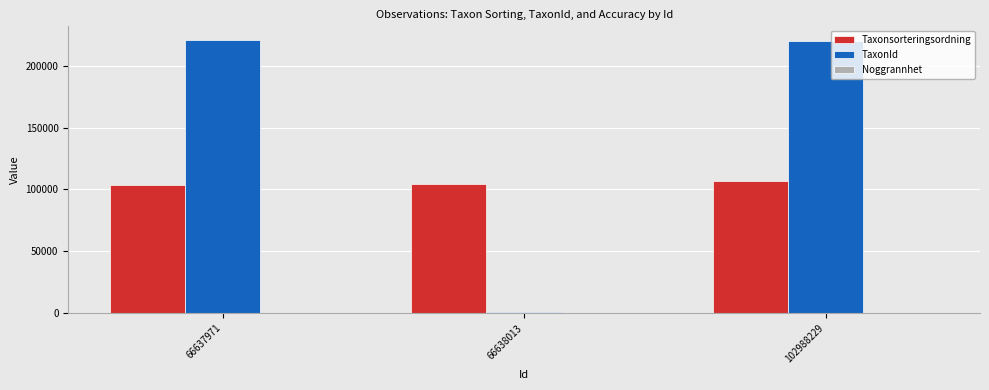

What is the greatest value displayed?

220785